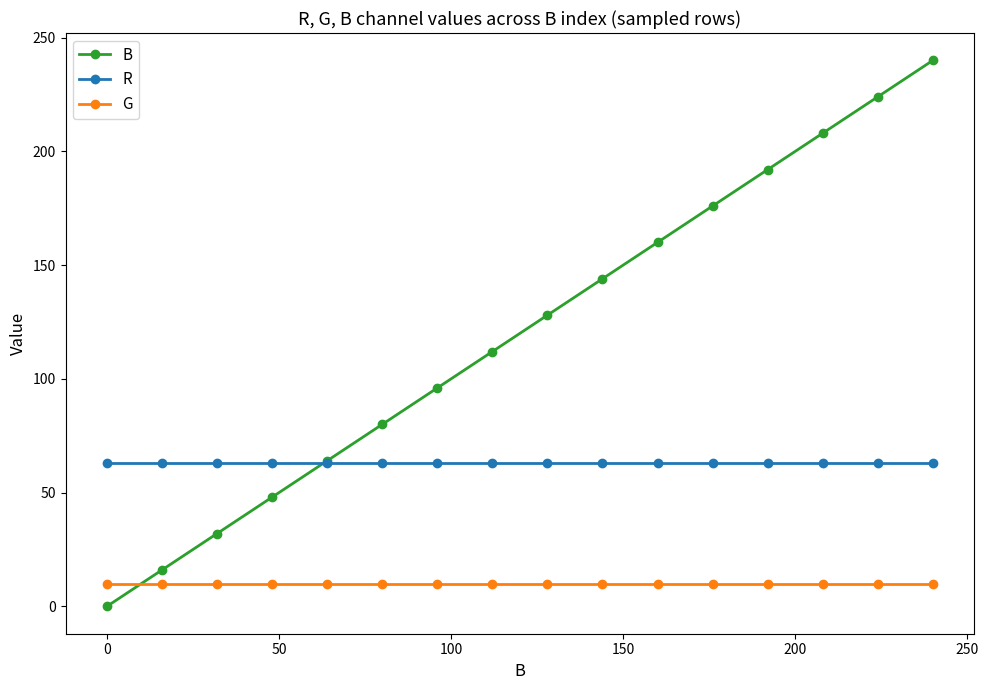

Count the number of categories in the chart.

16